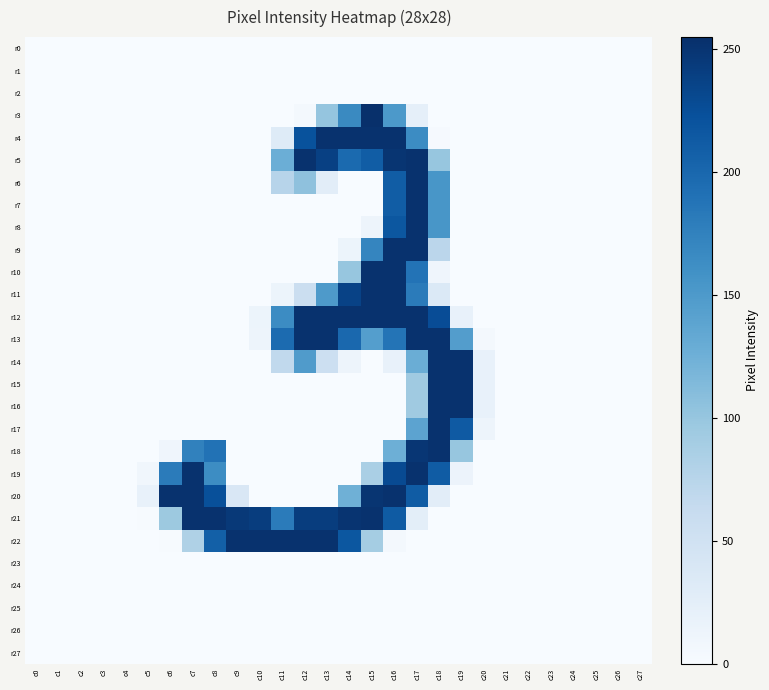

At which category is the sum across all series the highest?

c17